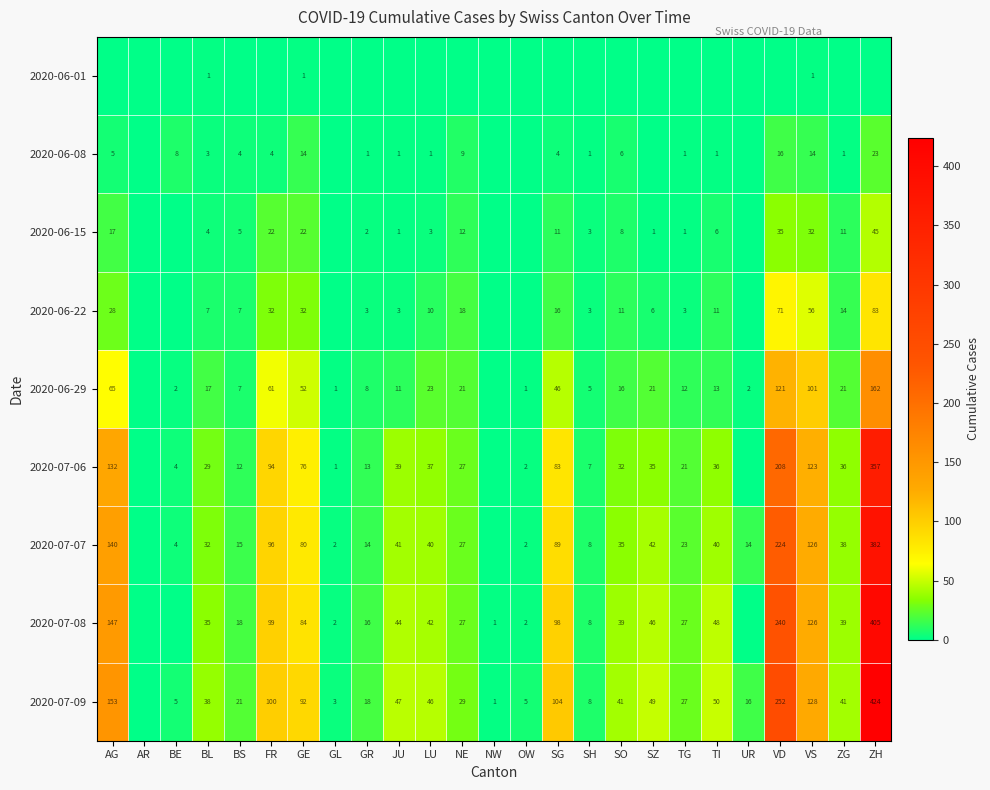

The value of 2020-06-22 at SG is 9. True or false?

False